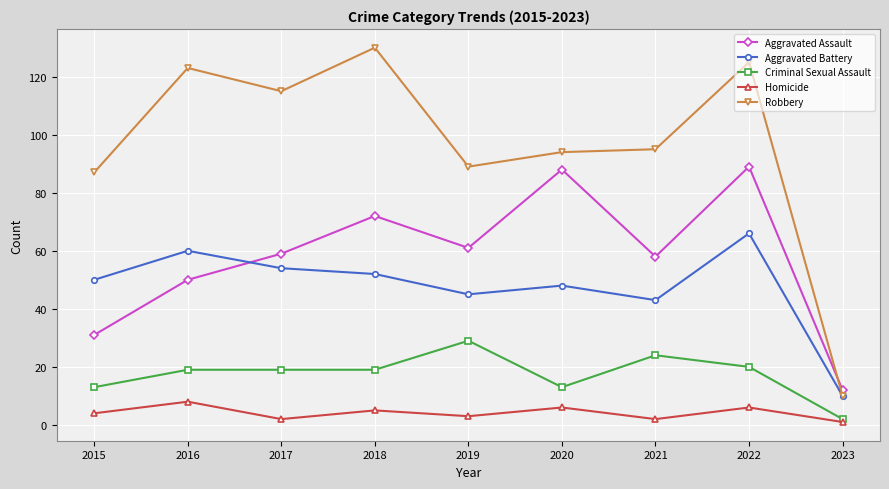

True or false: Aggravated Assault and Criminal Sexual Assault intersect in this chart.

False